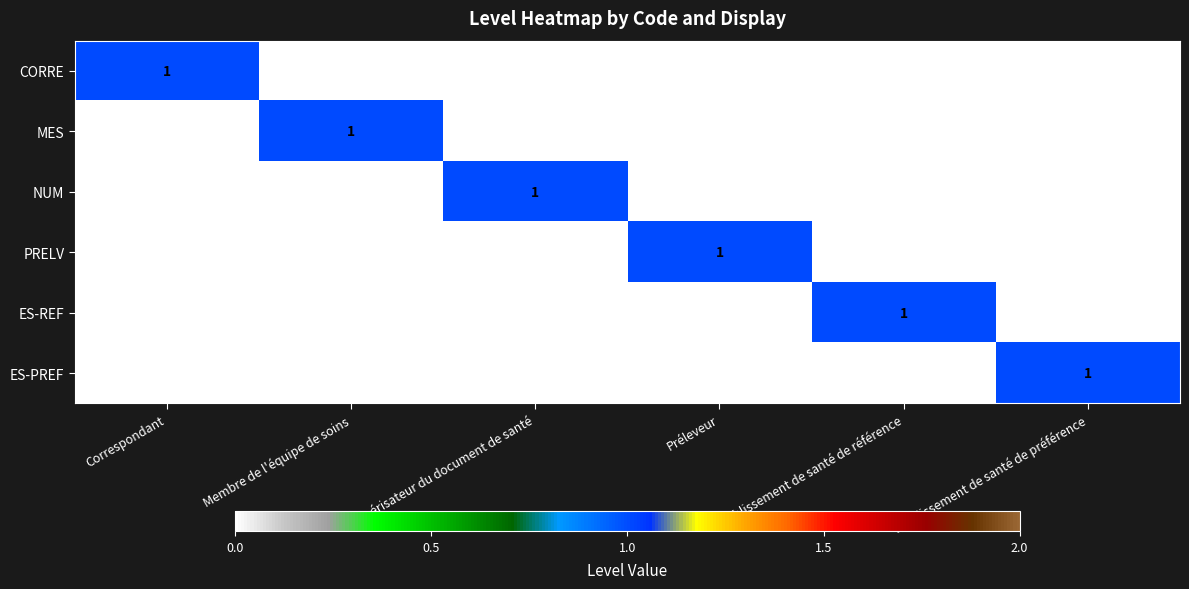

Is it true that NUM equals 1 at Numérisateur du document de santé?

True